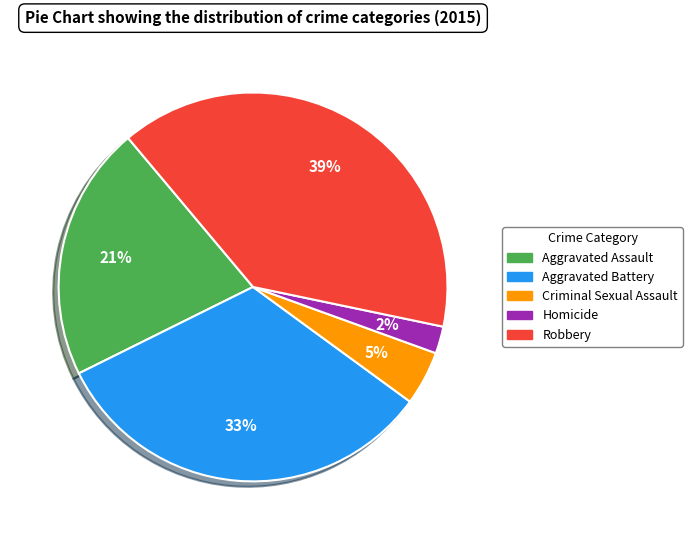

Rank the categories by value from highest to lowest.

Robbery, Aggravated Battery, Aggravated Assault, Criminal Sexual Assault, Homicide